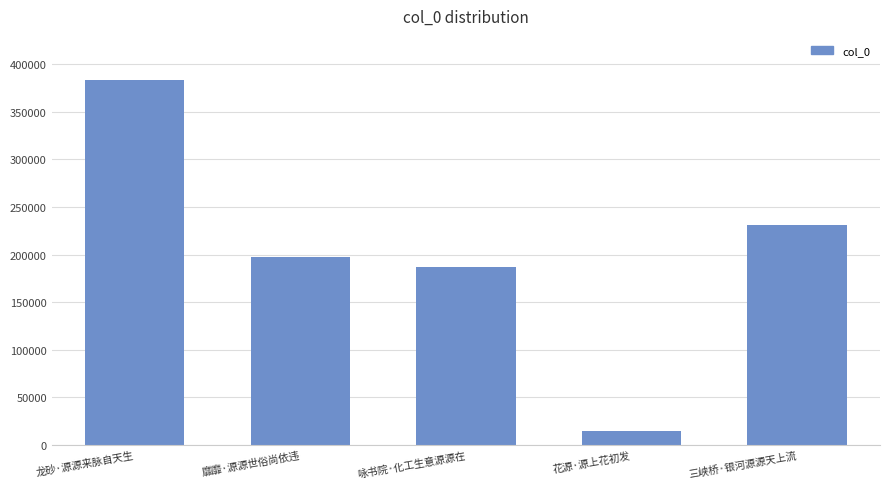

What is the change in value from 靡靡·源源世俗尚依违 to 花源·源上花初发?

-183073